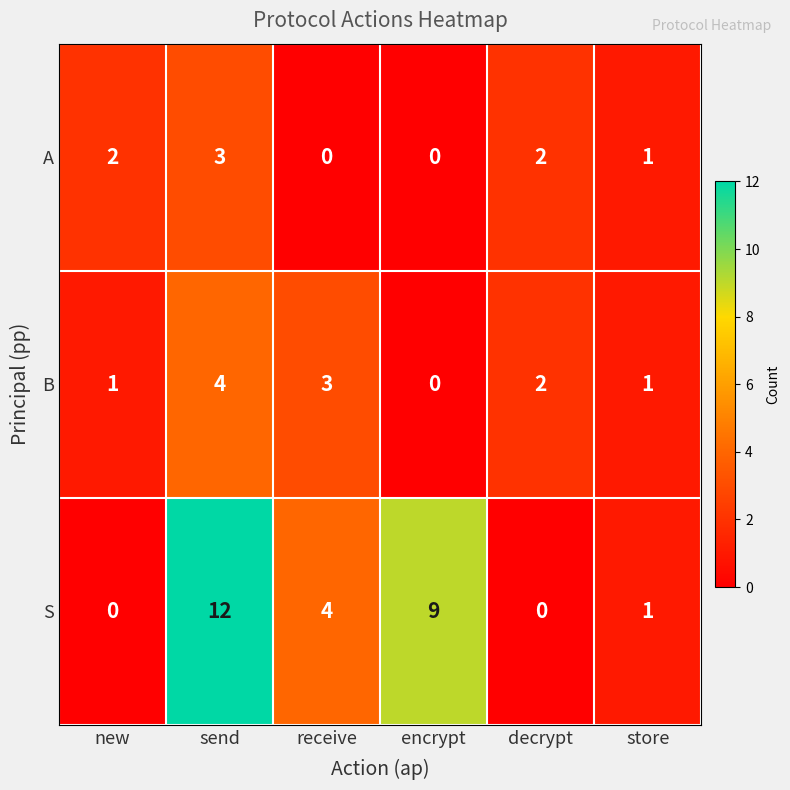

Between new and decrypt, which series saw the biggest shift?

B